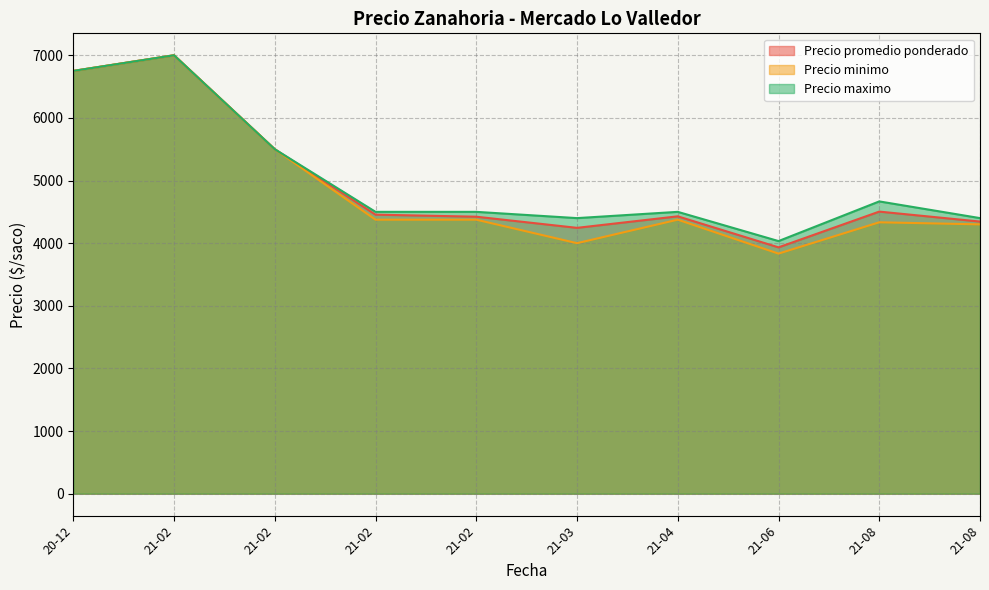

Which series has the widest spread of values?

Precio minimo